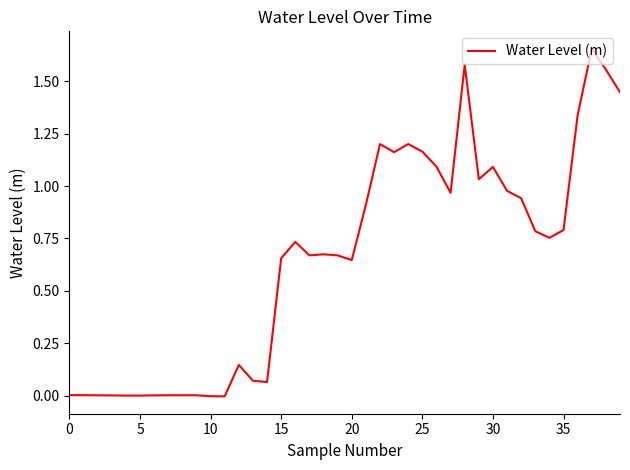

How many lines are shown in the chart?

1